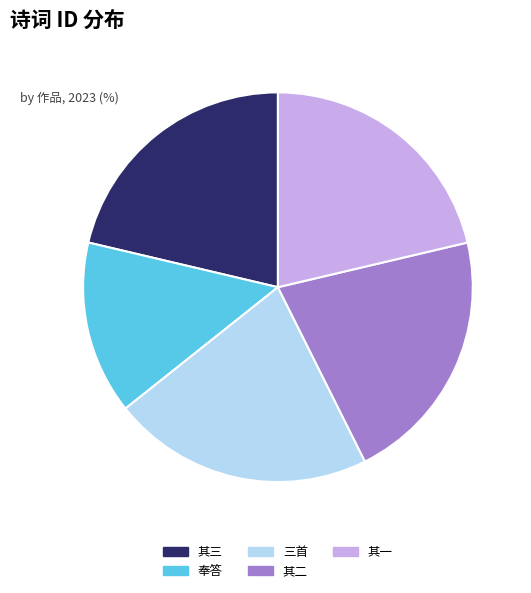

Is there a majority slice in this chart?

No